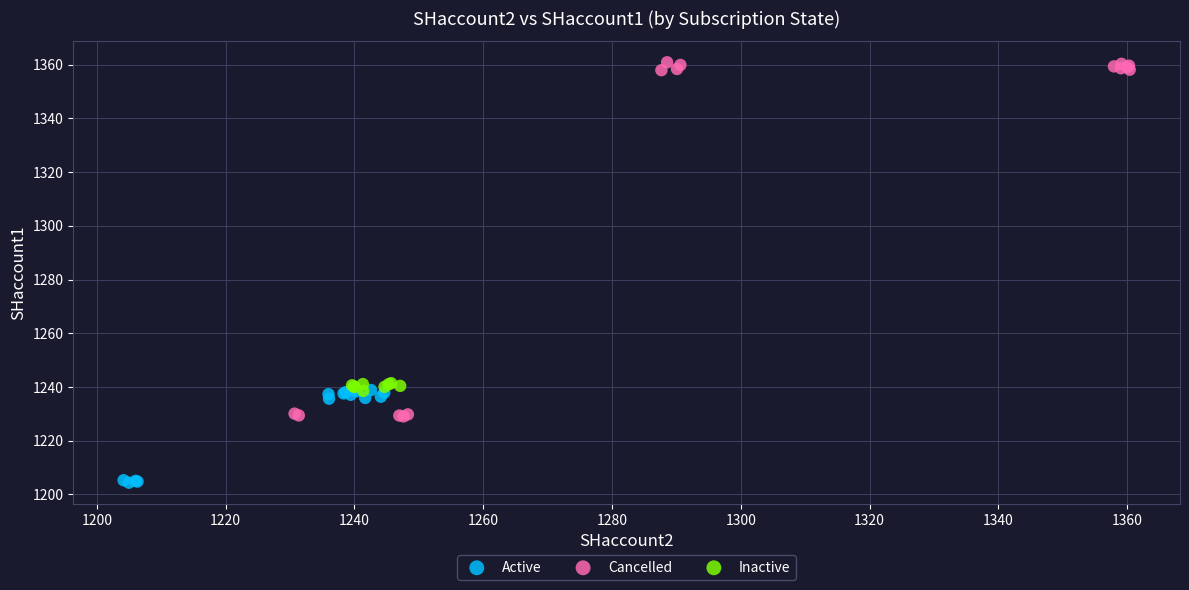

Which series has the widest spread of Y values?

Cancelled